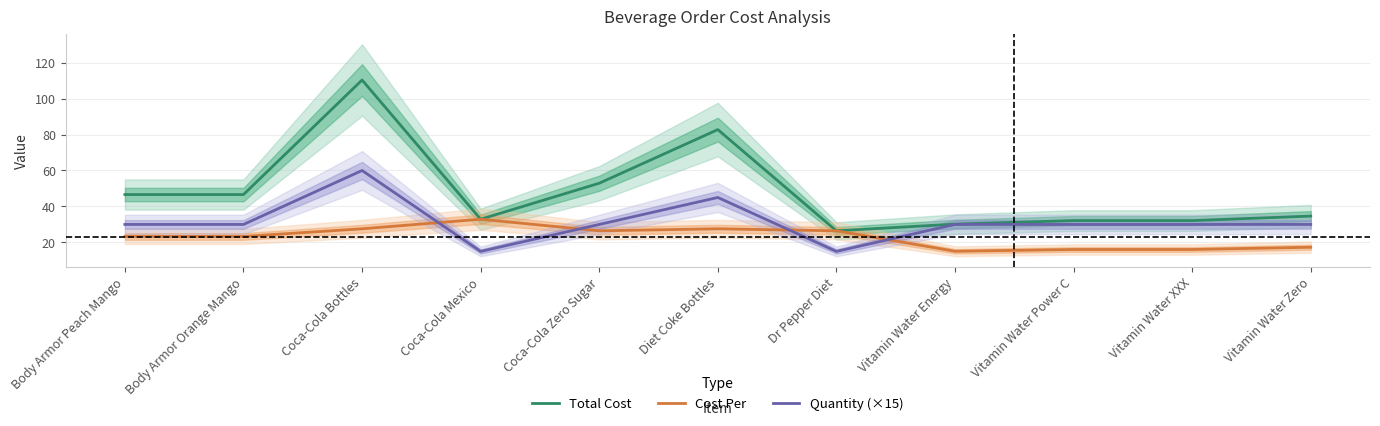

Where is the first local maximum for Total Cost?

Coca-Cola Bottles